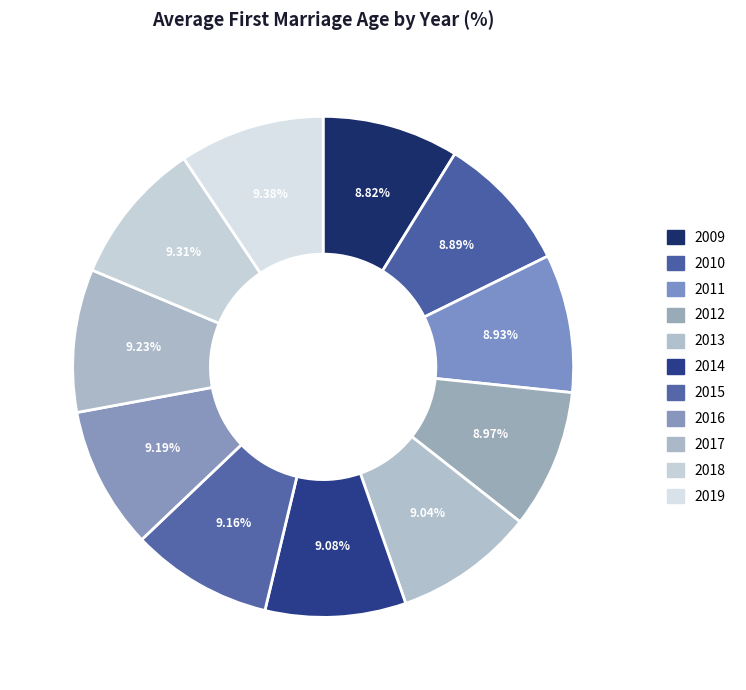

Count the number of slices in the pie.

11